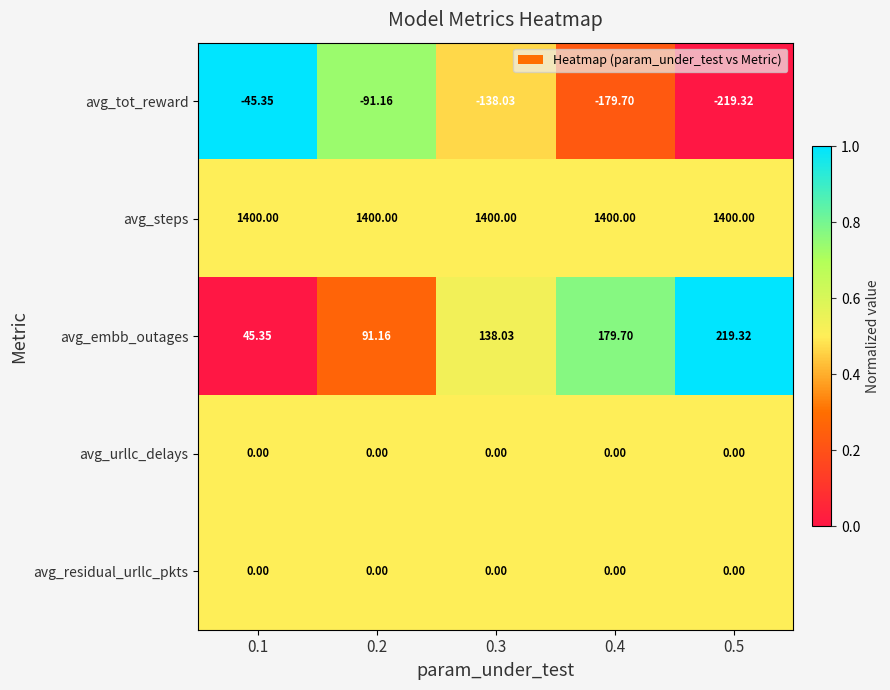

Is the value of avg_tot_reward at 0.1 greater than the value of avg_urllc_delays at 0.5?

No